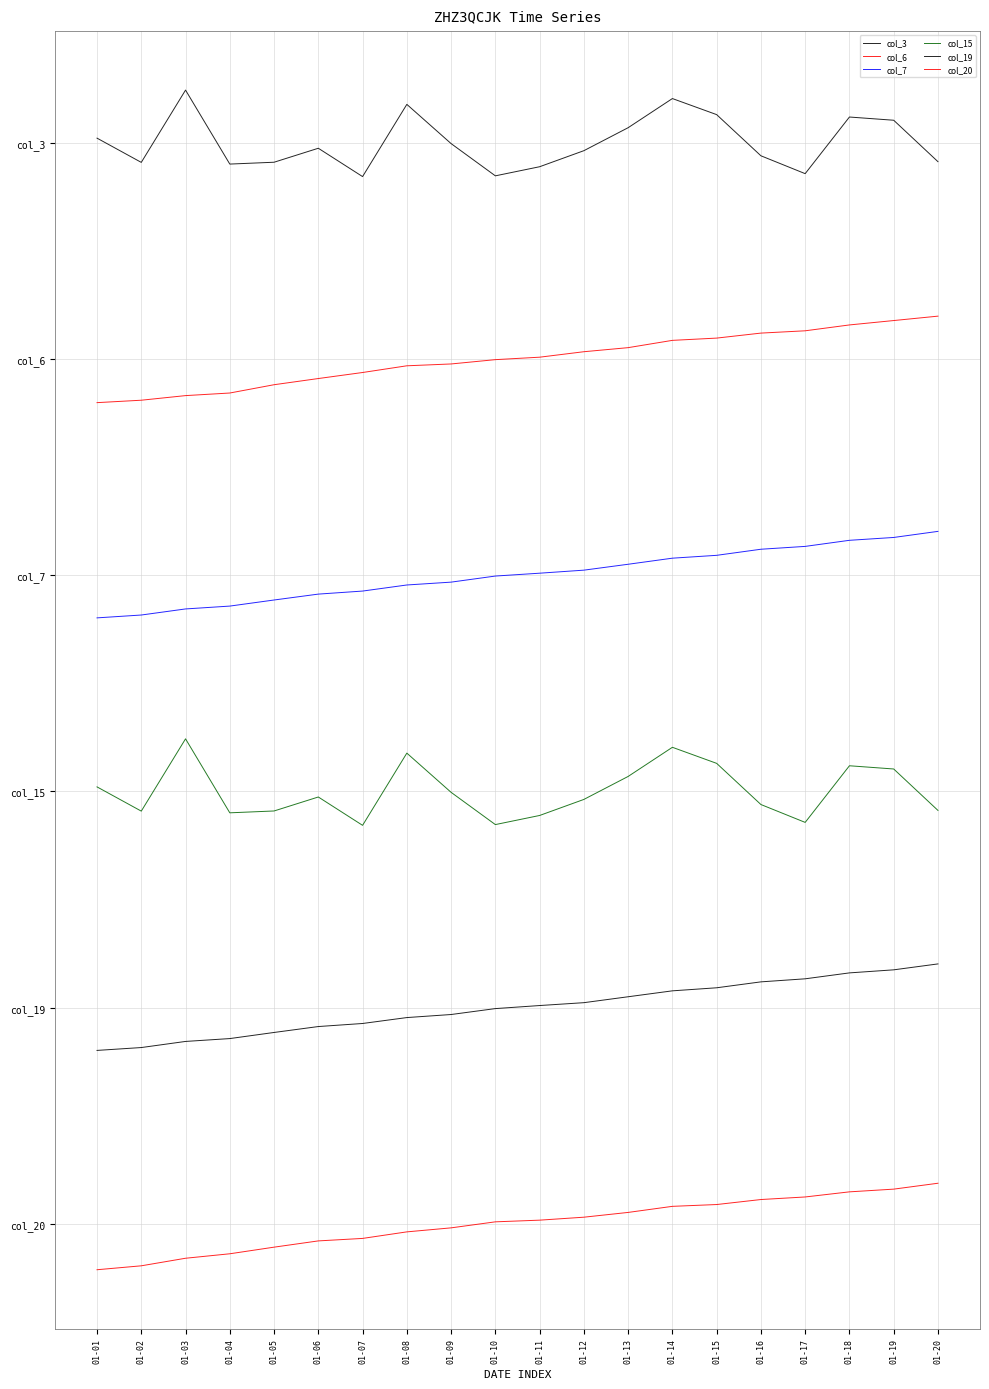

Rank the categories by col_20 value from lowest to highest.

01-01, 01-02, 01-03, 01-04, 01-05, 01-06, 01-07, 01-08, 01-09, 01-10, 01-11, 01-12, 01-13, 01-14, 01-15, 01-16, 01-17, 01-18, 01-19, 01-20